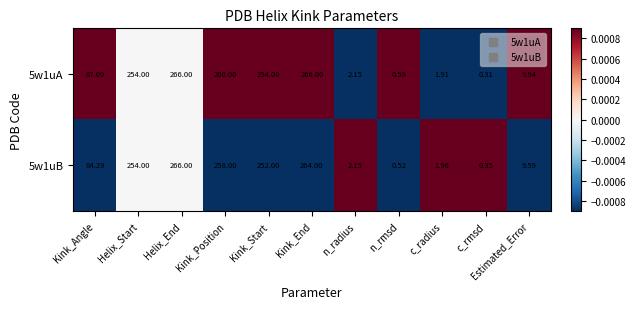

At which label does 5w1uA reach its minimum?

c_rmsd